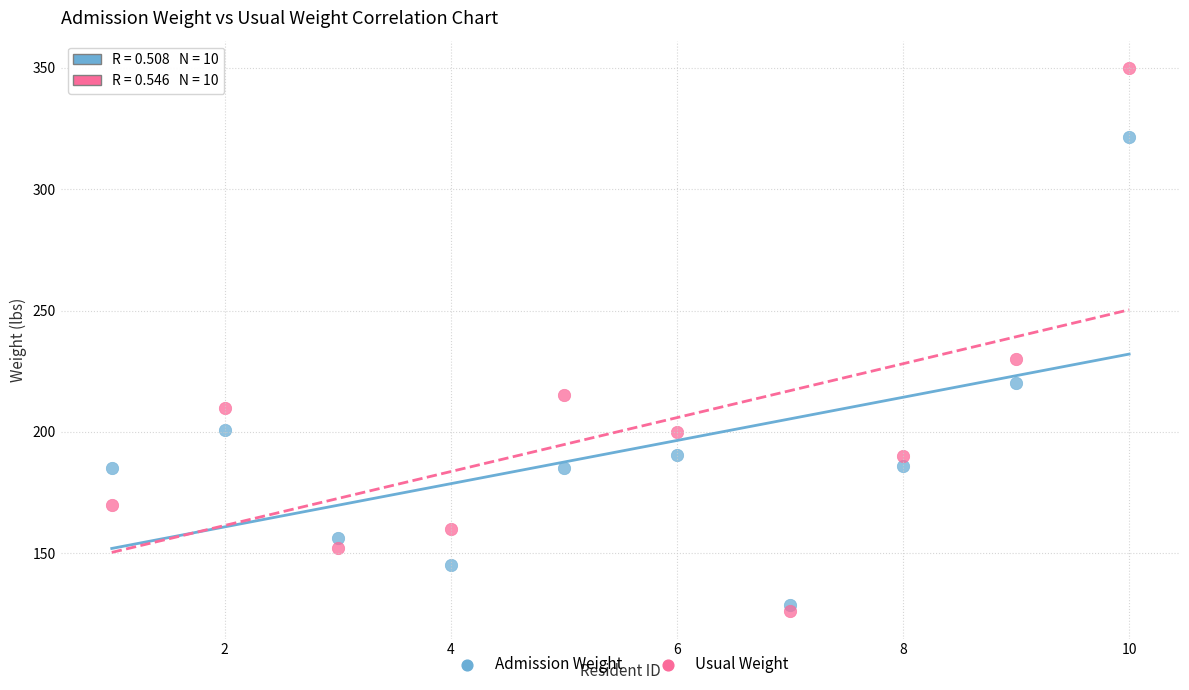

Which series has the widest spread of Y values?

Usual Weight